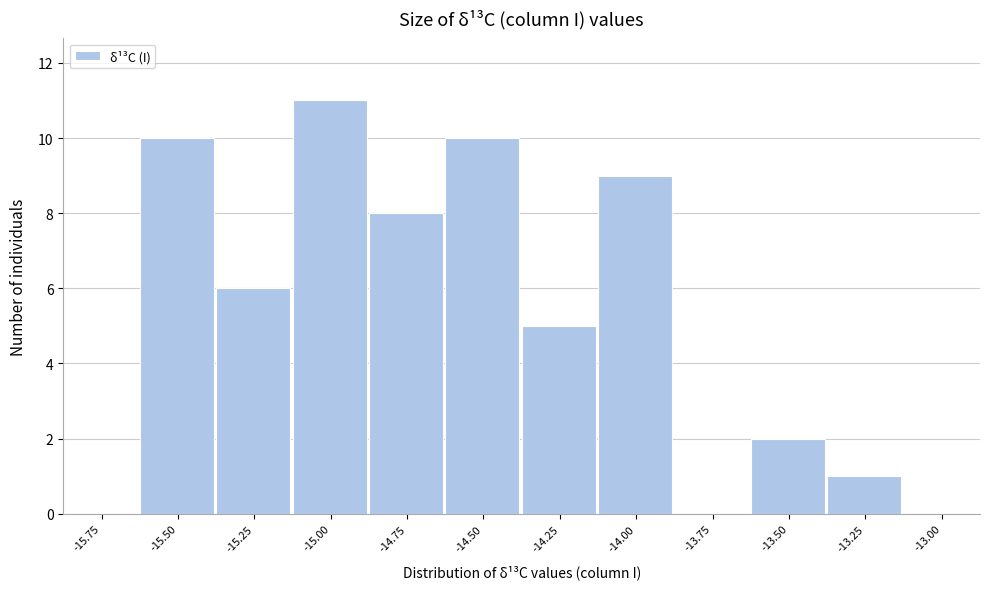

Reading left to right, list all the values displayed in this chart.

-15.75=0	-15.50=10	-15.25=6	-15.00=11	-14.75=8	-14.50=10	-14.25=5	-14.00=9	-13.75=0	-13.50=2	-13.25=1	-13.00=0